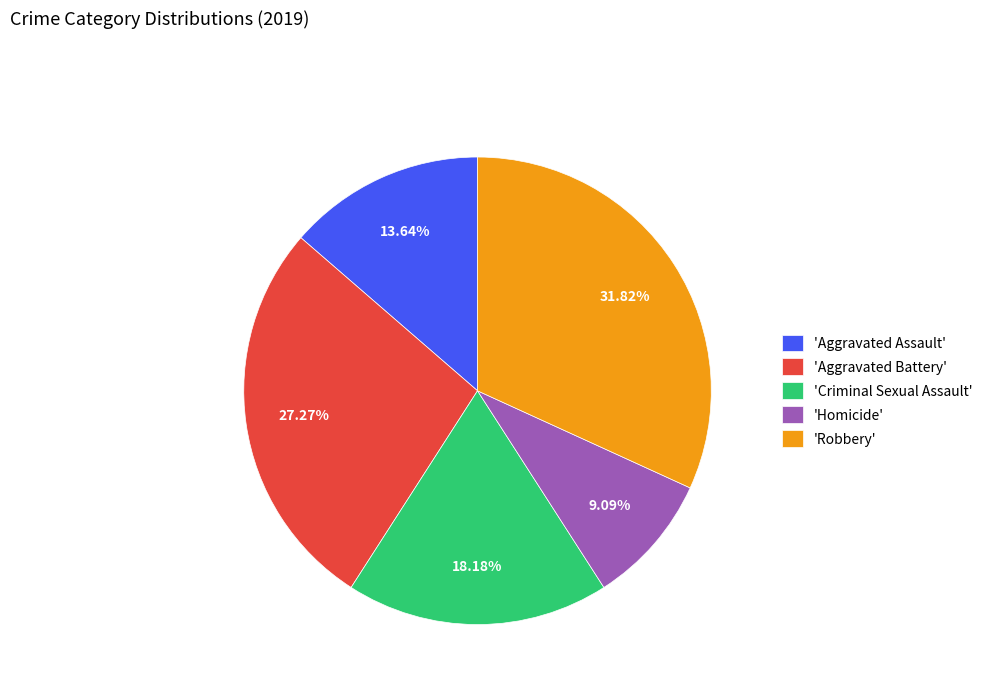

Rank the categories by value from lowest to highest.

'Homicide', 'Aggravated Assault', 'Criminal Sexual Assault', 'Aggravated Battery', 'Robbery'